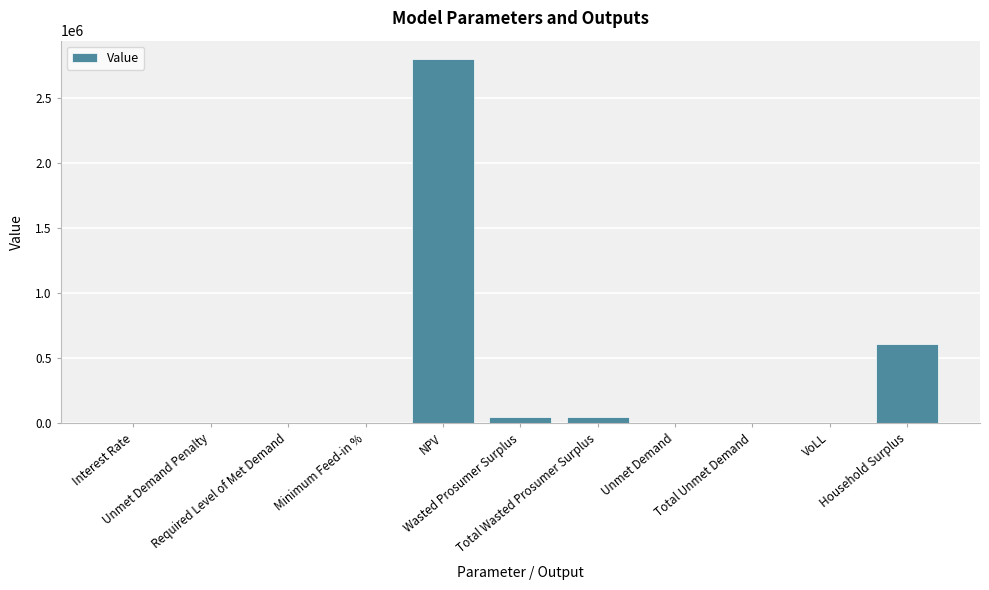

What is the maximum value shown in the chart?

2802087.3